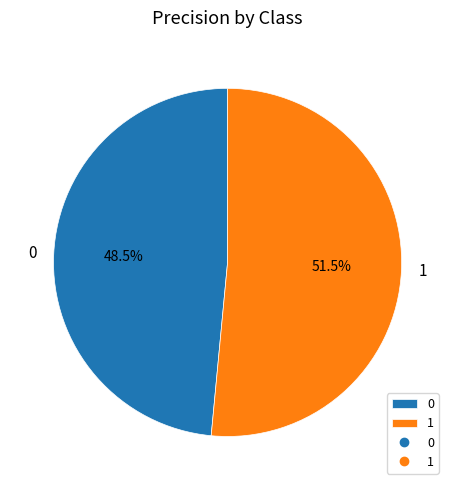

Between 1 and 0, which is larger?

1